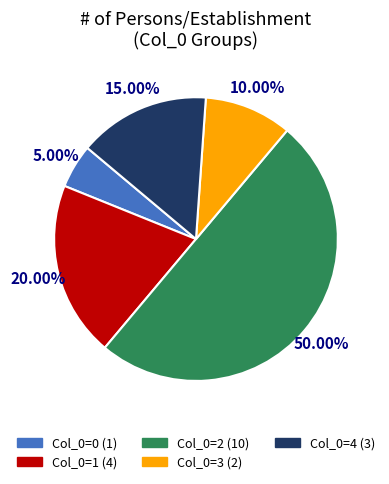

How many segments does this pie chart have?

5